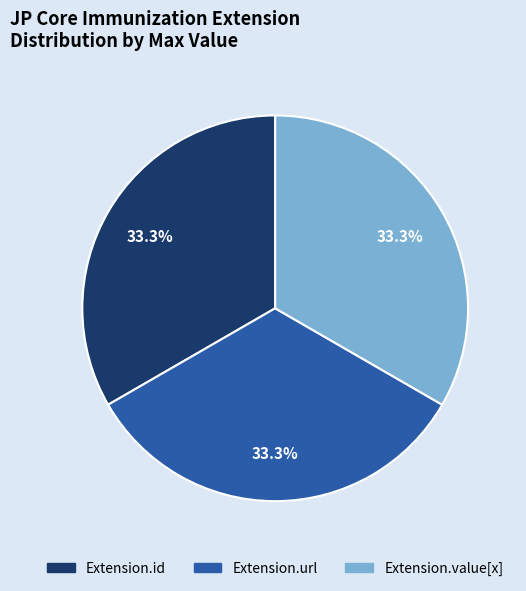

Is there a majority slice in this chart?

No